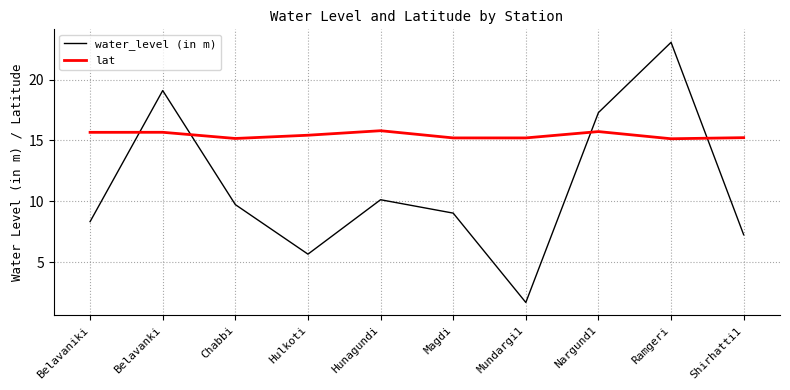

What position from the right is Shirhatti1?

1